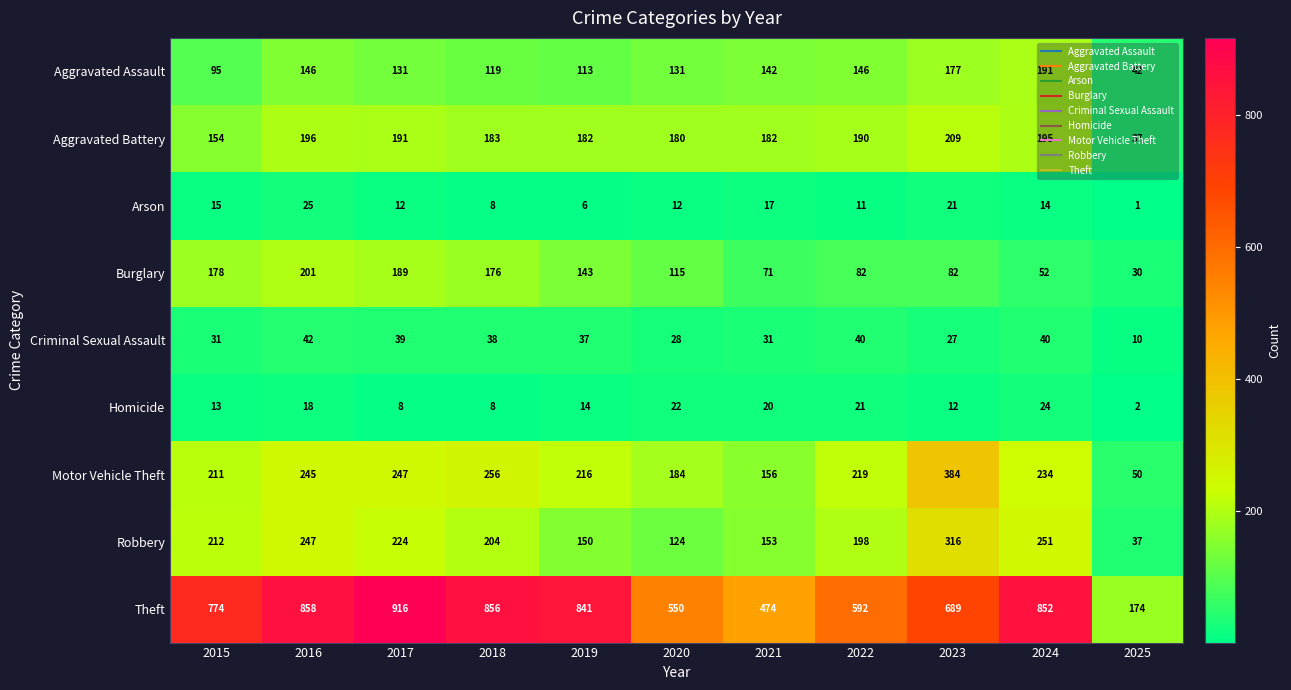

What is the minimum value for Criminal Sexual Assault?

10